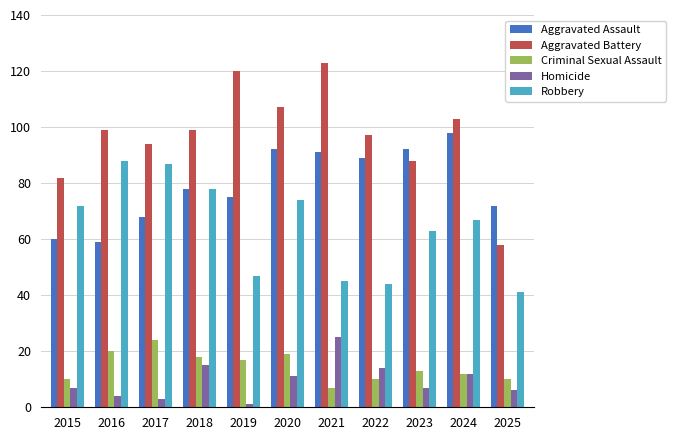

Is it true that Robbery equals 42 at 2015?

False